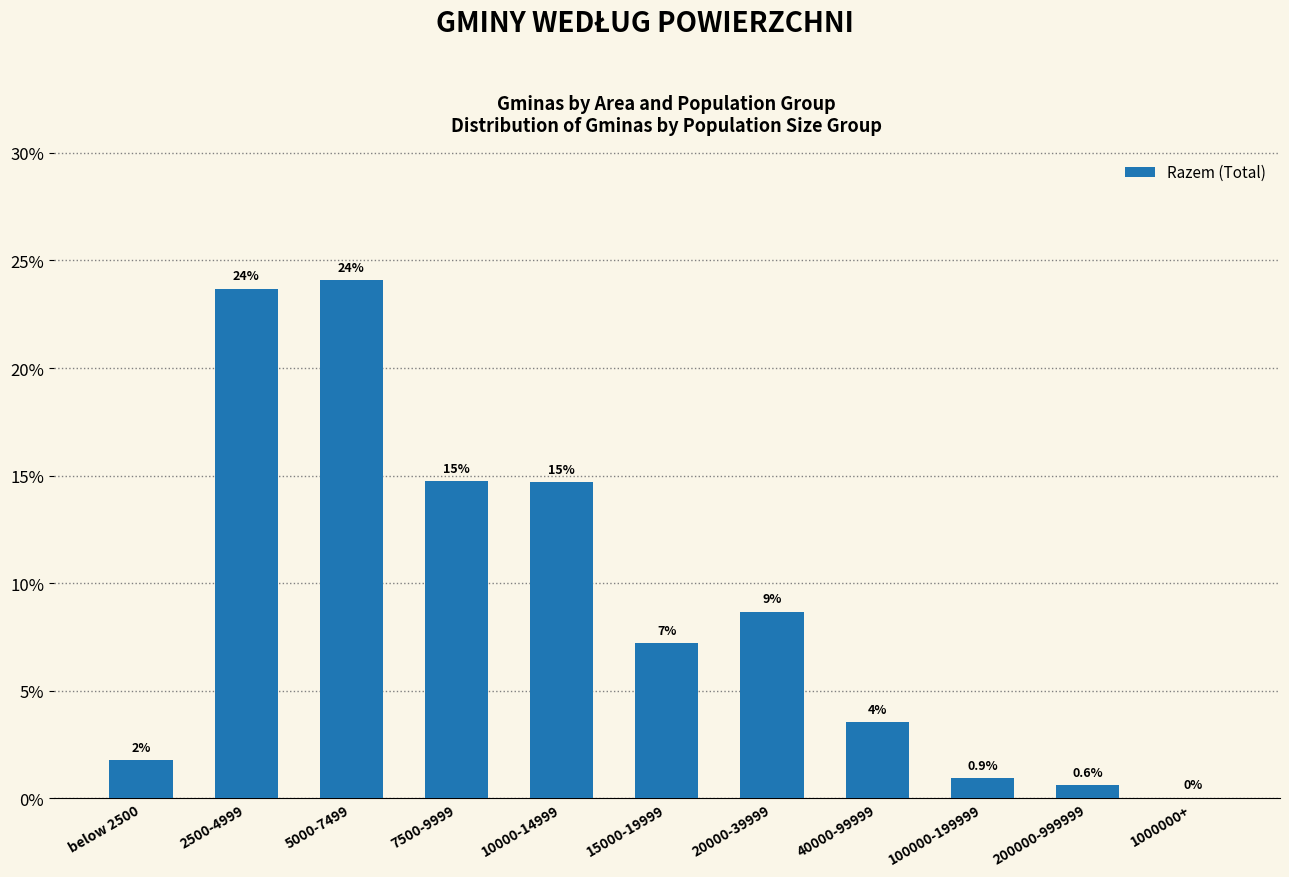

What is the average value?

9.1